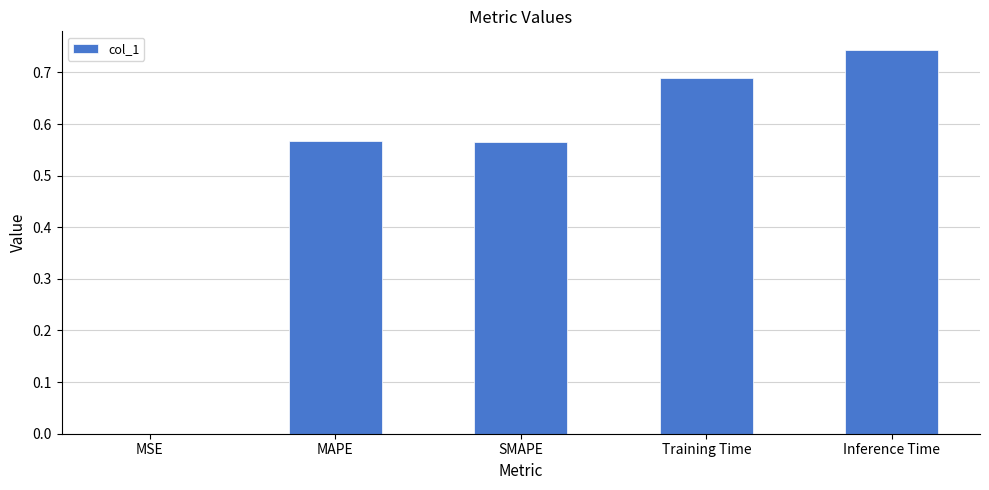

Are the bars horizontal?

No